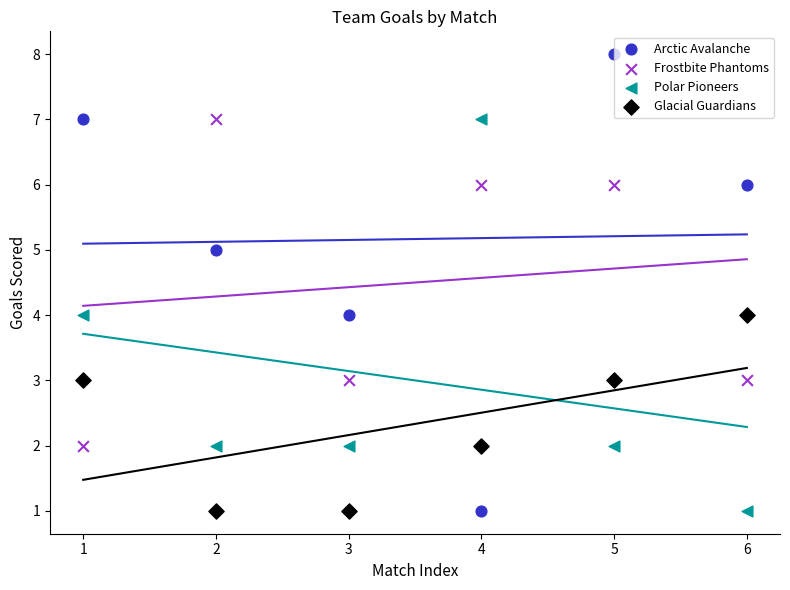

Which series reaches the minimum Y coordinate?

Arctic Avalanche